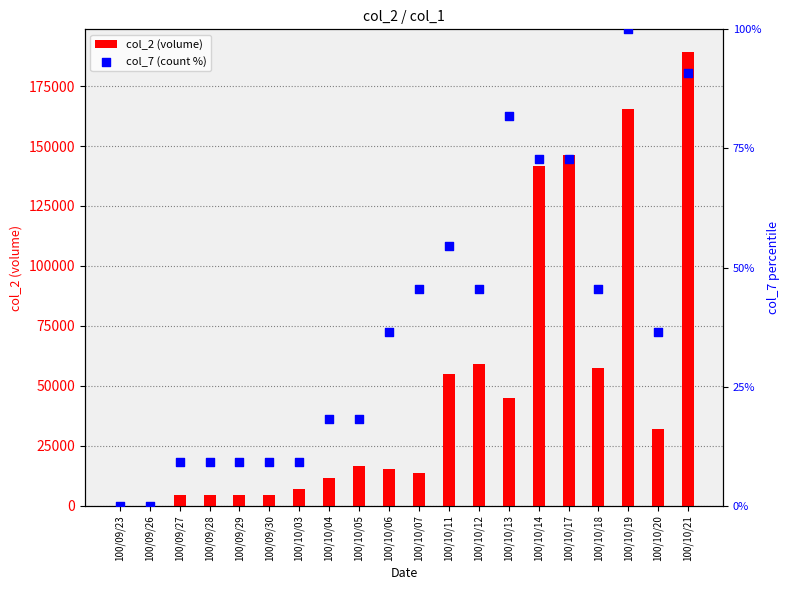

Which series has the largest total across all categories?

col_2 (volume)